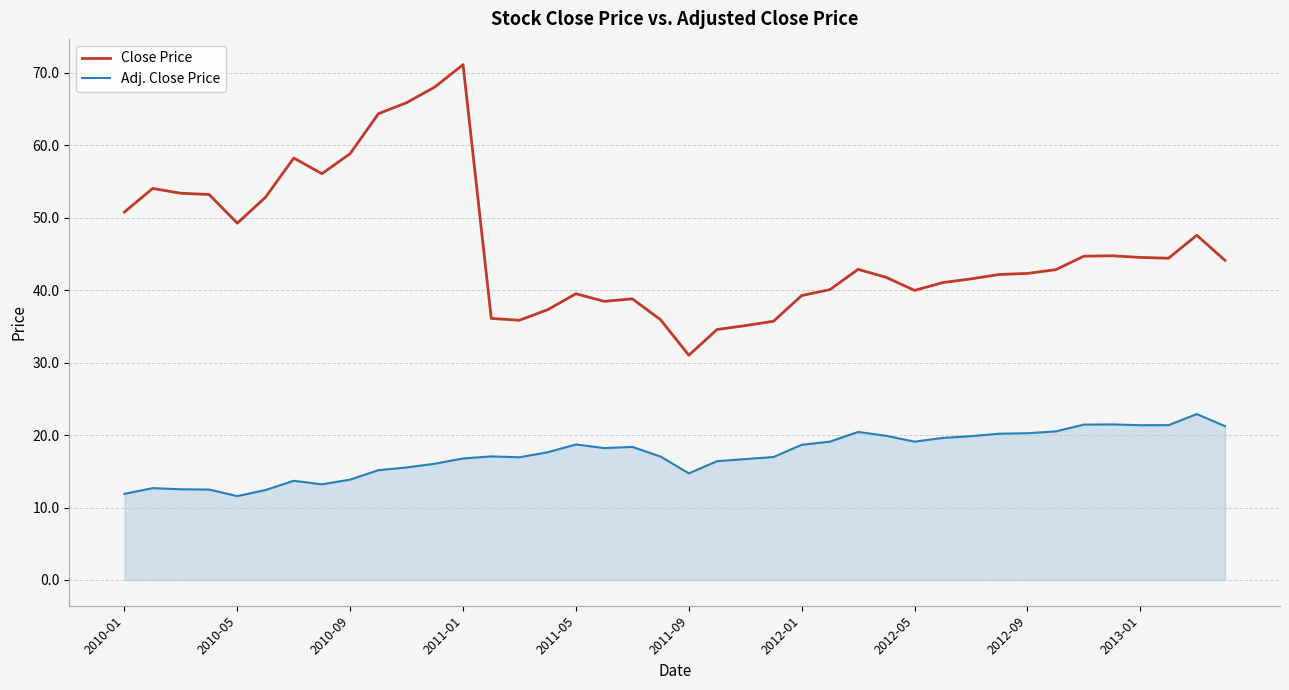

What is the highest value of the Adj. Close Price series?

22.9